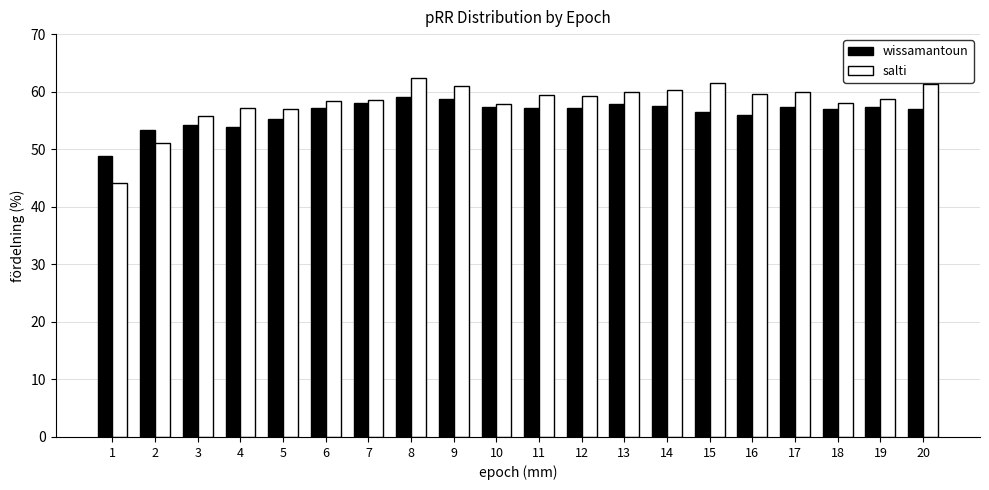

Is the value of wissamantoun at 20 greater than the value of salti at 14?

No